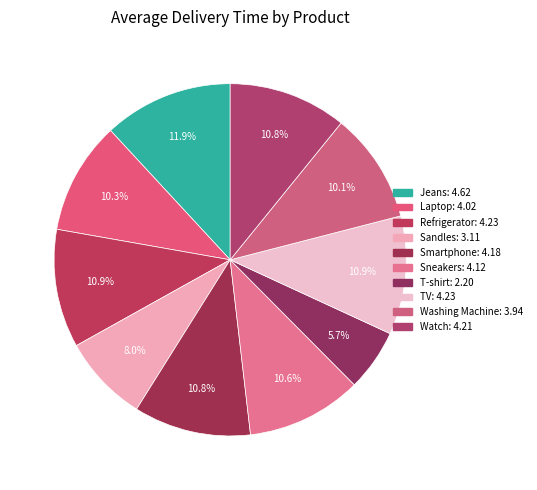

Do Washing Machine and Laptop together represent more than half of the pie?

No